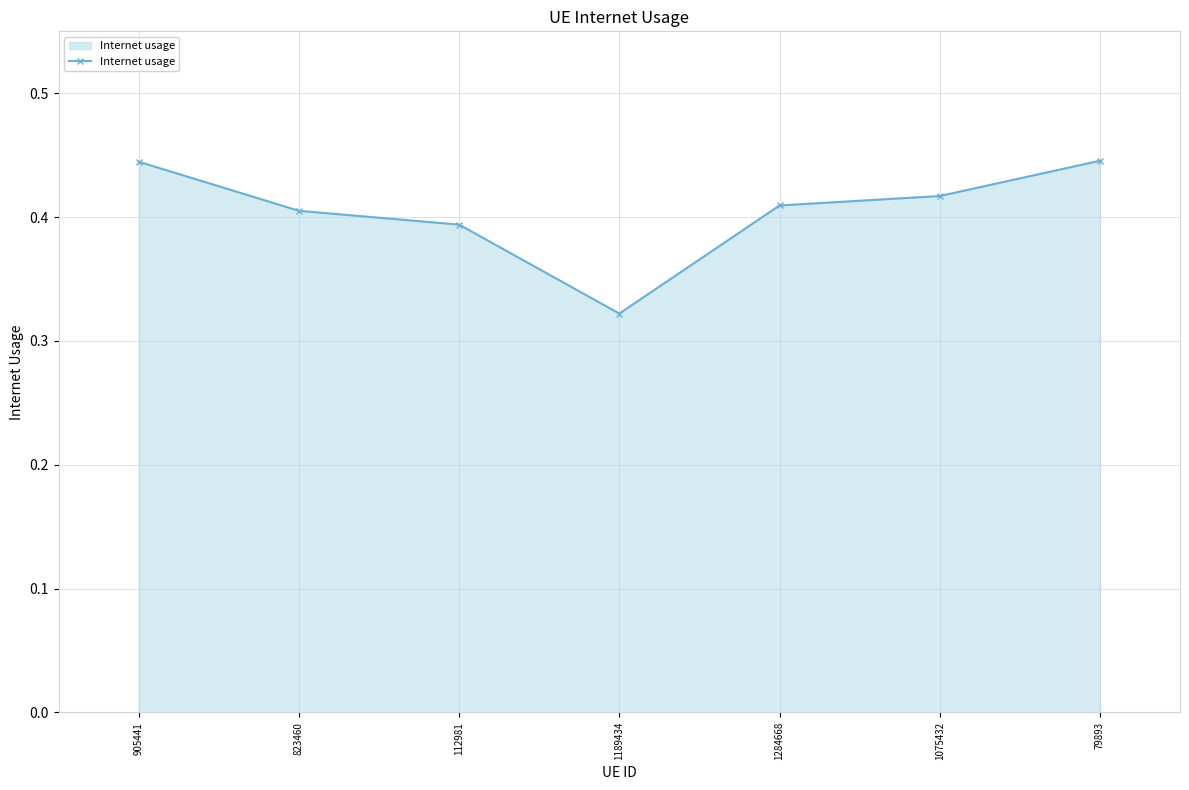

The chart shows a value of 0.7 at 1075432. True or false?

False